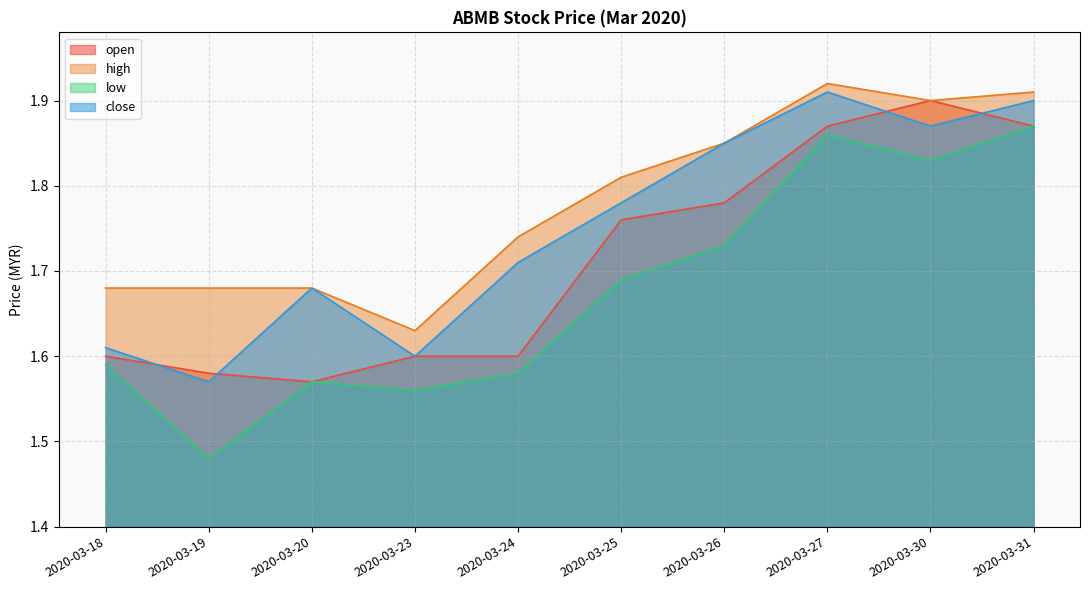

Which series has the largest total across all categories?

high